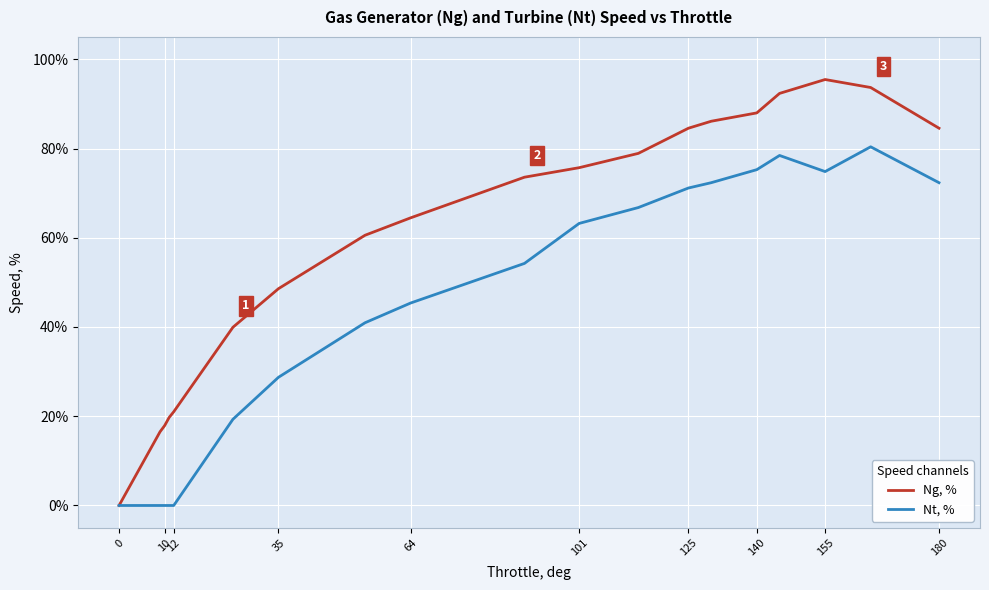

Does the chart have visible grid lines?

Yes